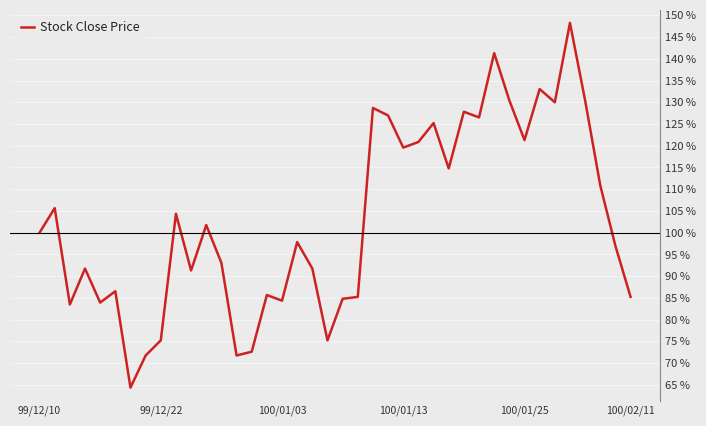

What is the difference between the maximum and minimum values?

83.9